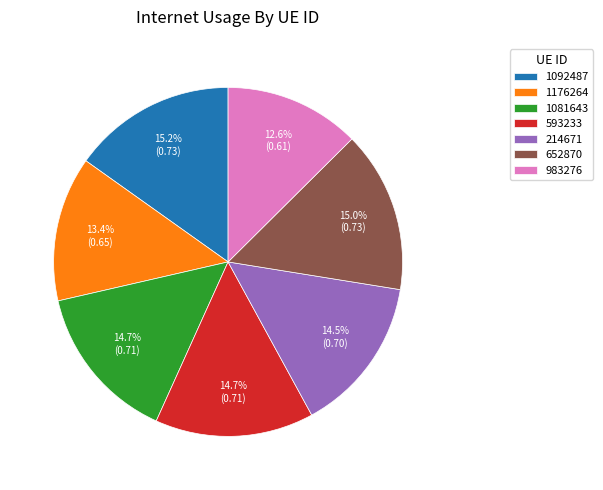

How many segments does this pie chart have?

7